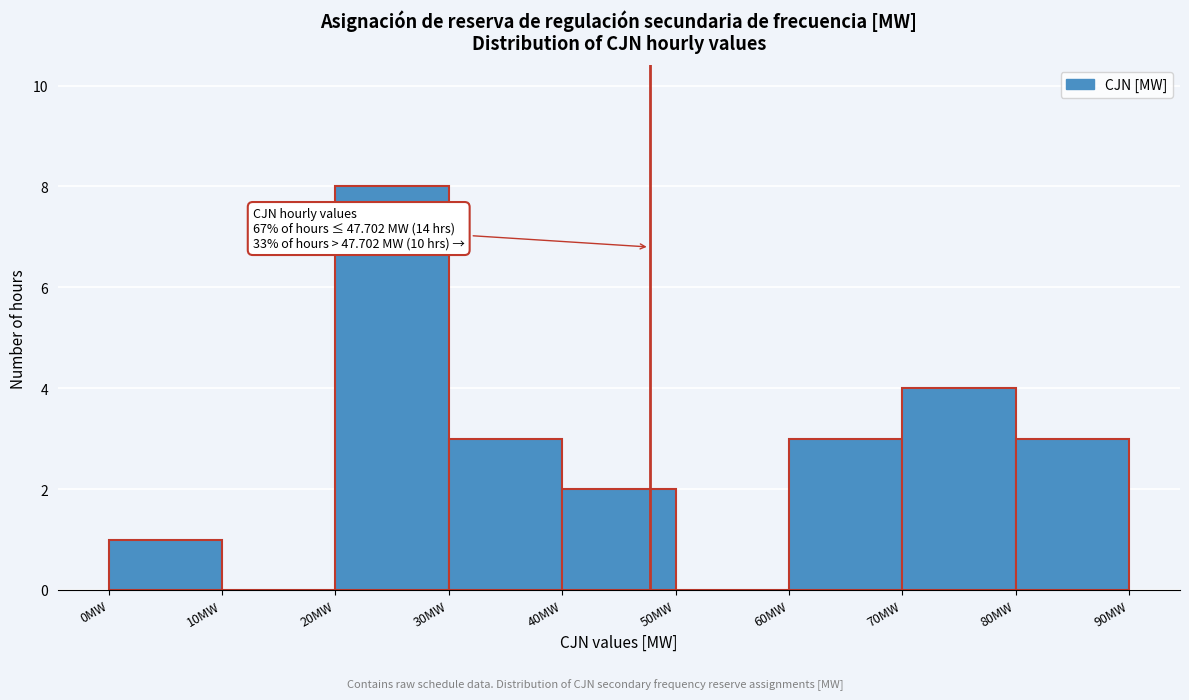

Which range on the x-axis has the tallest bar?

20 to 30